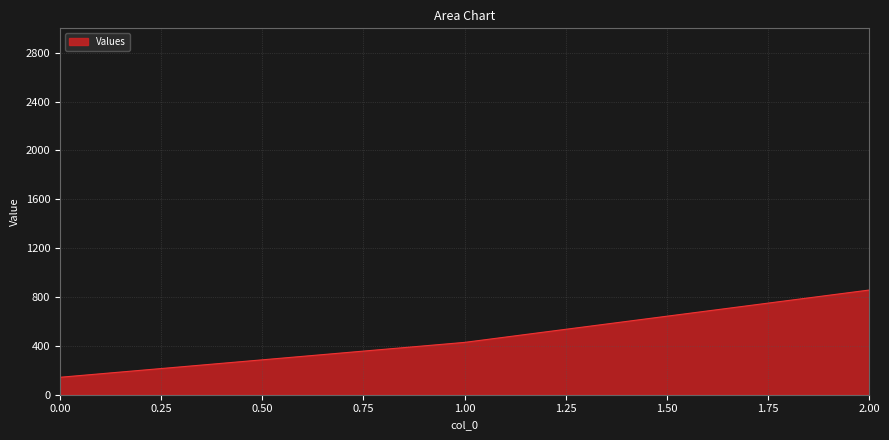

Reading left to right, what are all the values shown in this chart?

142.9	428.6	857.1